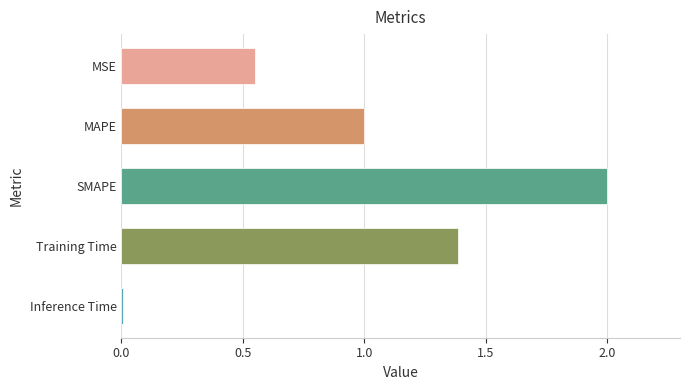

The chart shows a value of 0.3 at MSE. True or false?

False